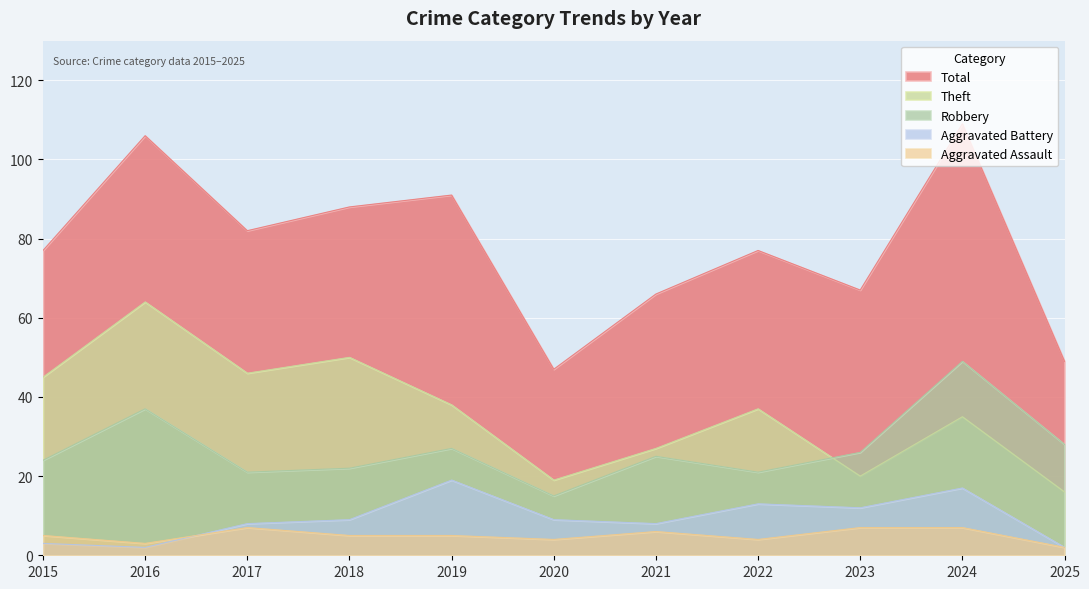

At which category does Theft reach its first local valley?

2017